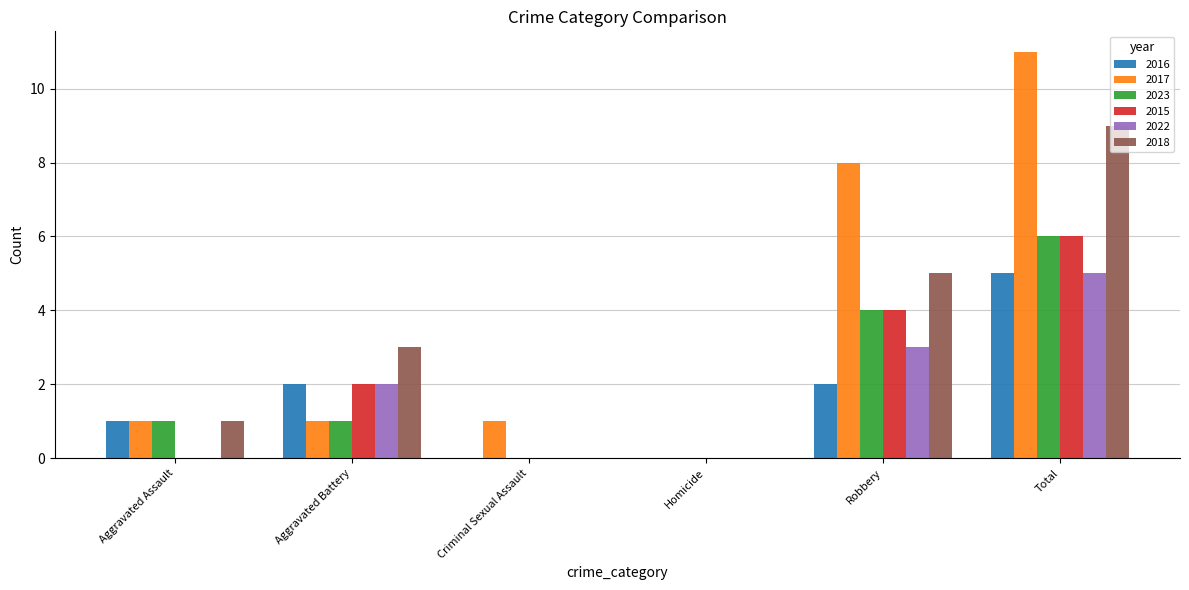

What is the sum of all 2016 values?

10